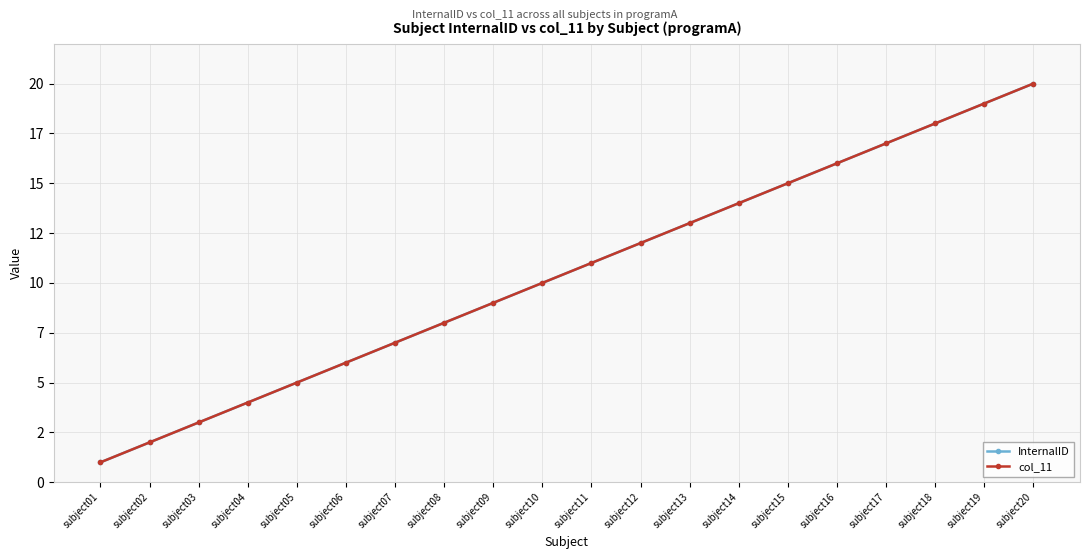

Is this an area chart (filled region under the line)?

No